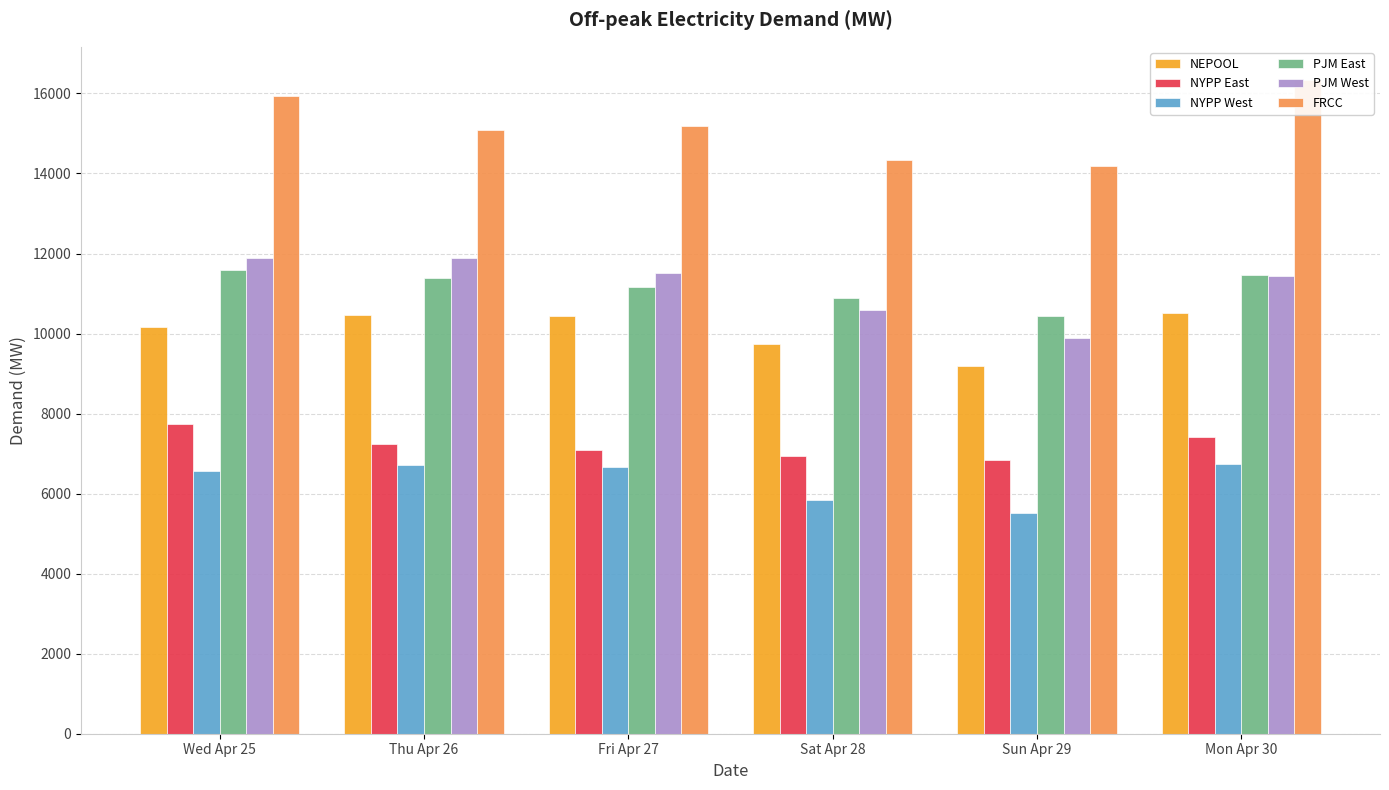

How many groups of bars are there?

6